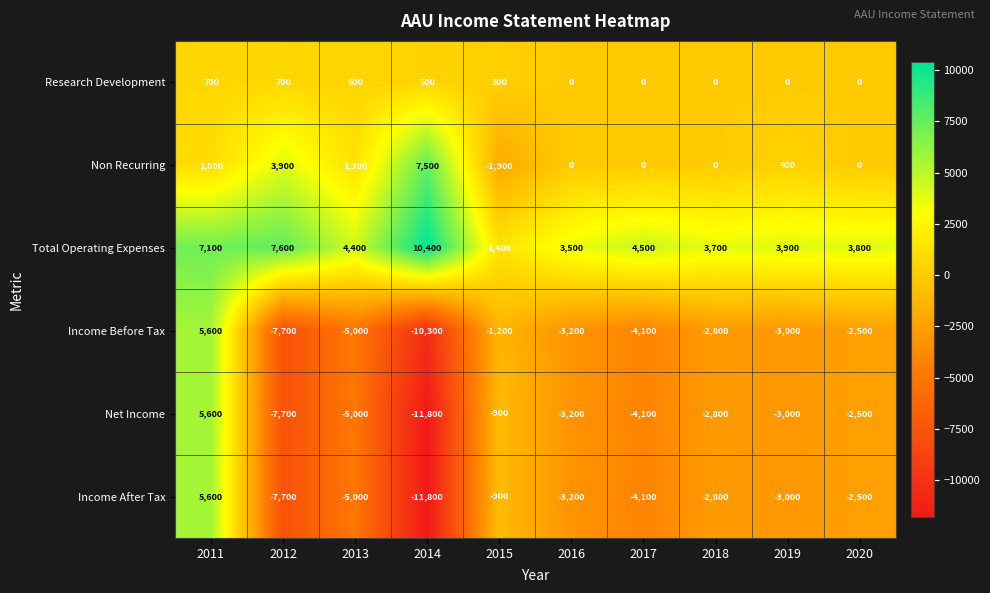

At which category is the sum across all series the highest?

2011